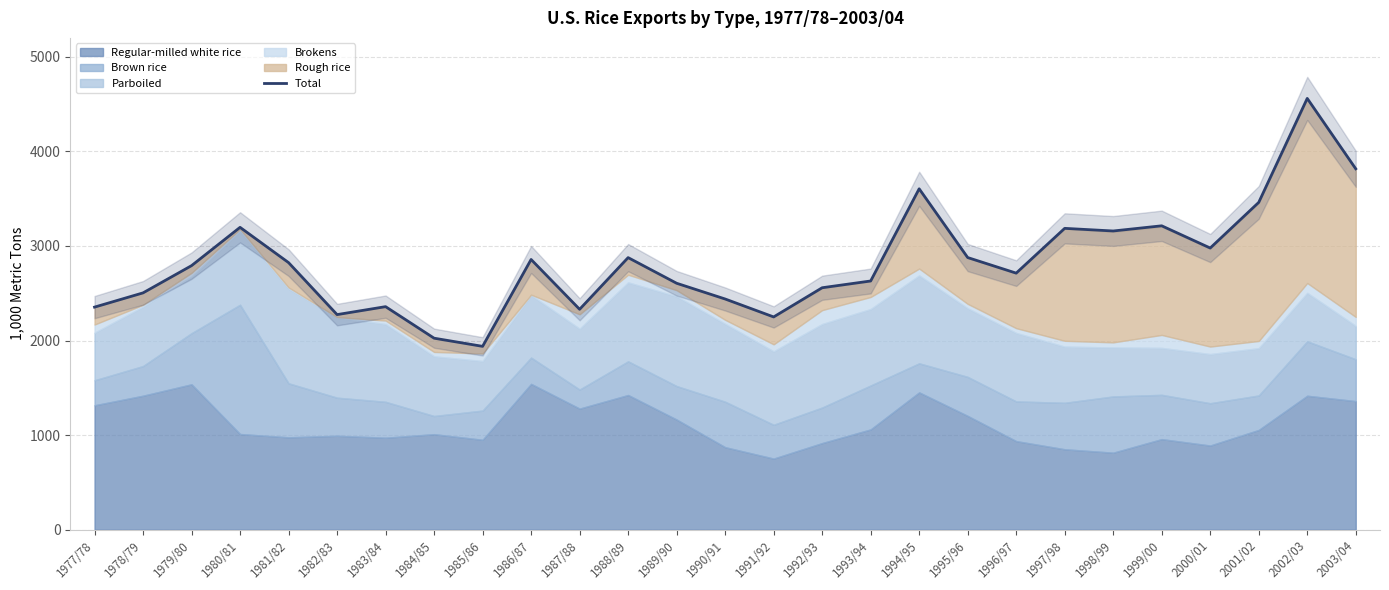

The chart shows a value of 2353.4 at 1977/78. True or false?

True